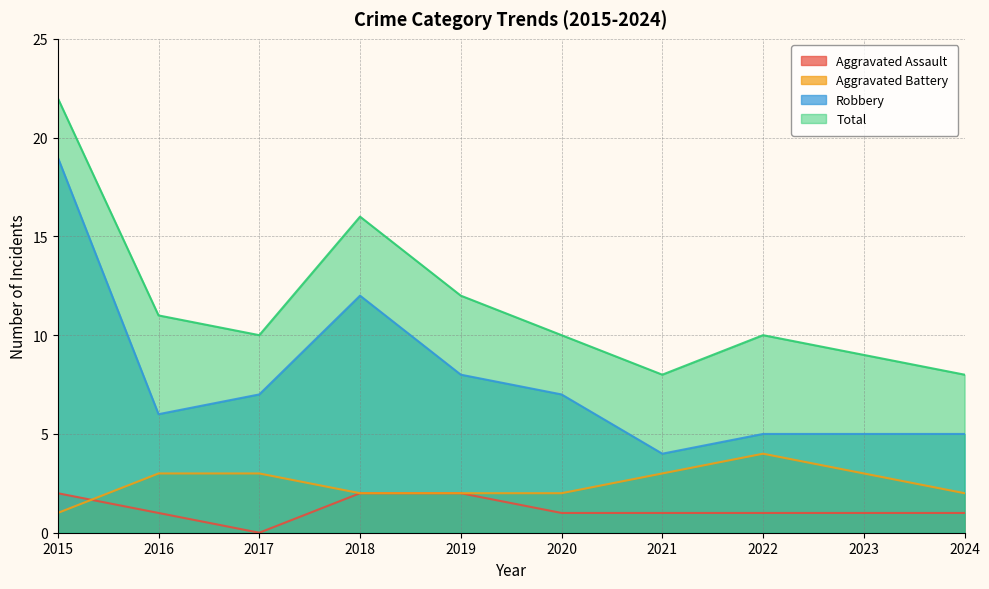

How many series are shown in this chart?

4